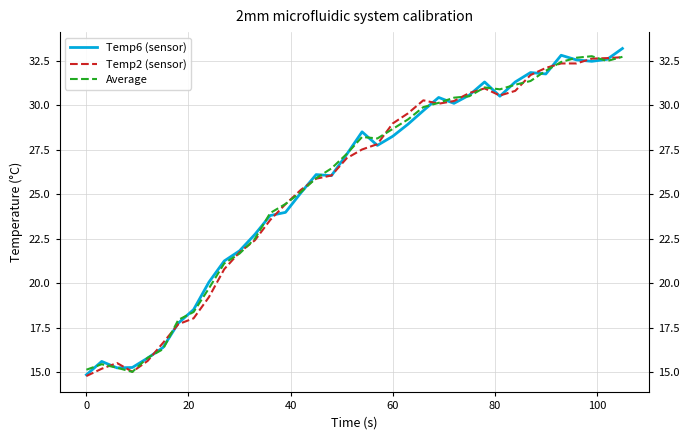

How many lines are shown in the chart?

3